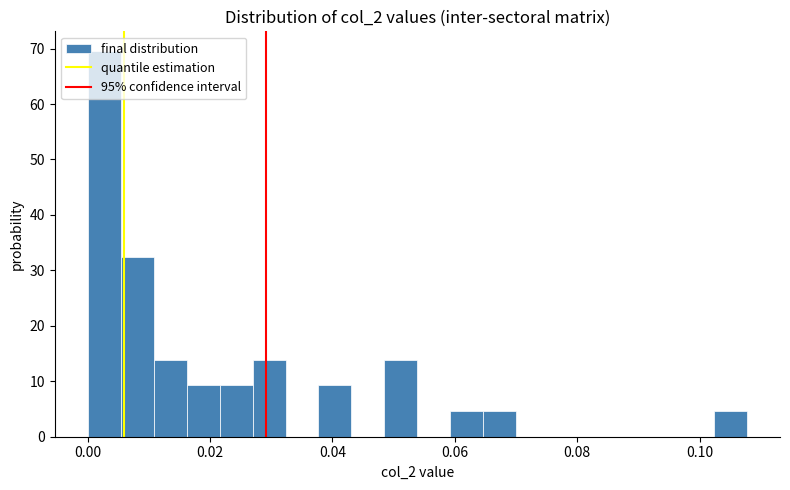

Around what value on the x-axis is the tallest bar? Give the approximate position of its centre, as read against the axis.

0.002